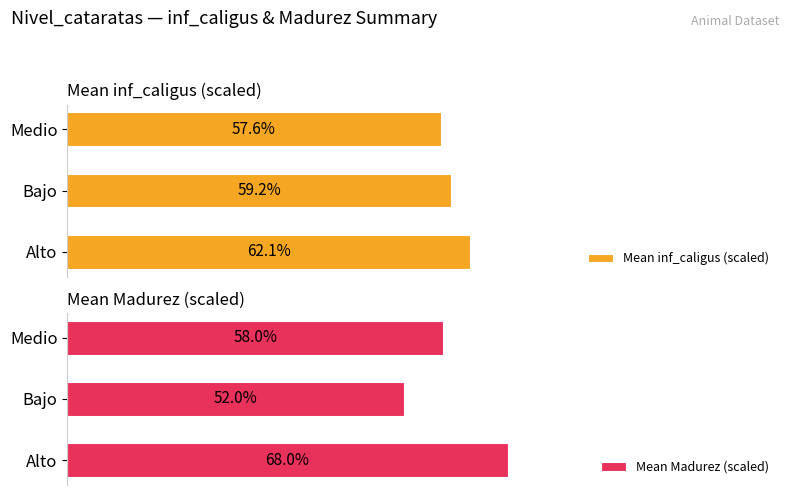

List the labels in order of Mean inf_caligus (scaled) value, largest first.

Alto, Bajo, Medio